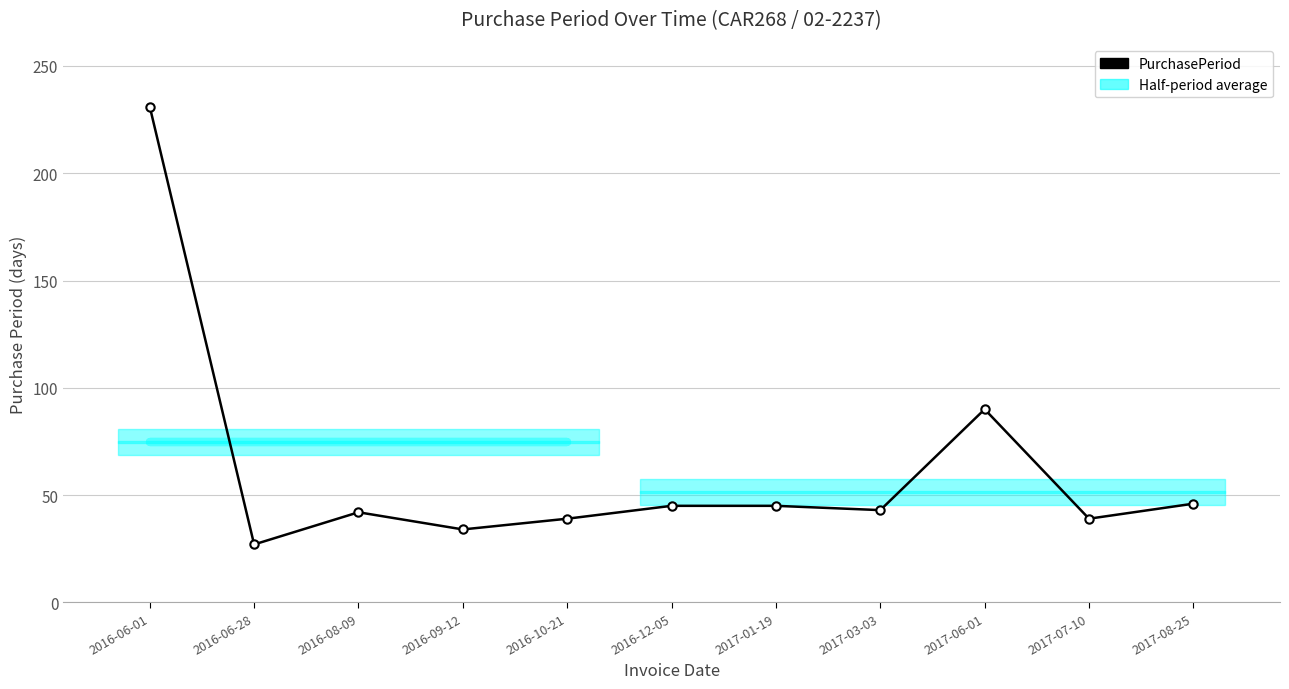

What is the label of the 7th point from the left?

2017-01-19